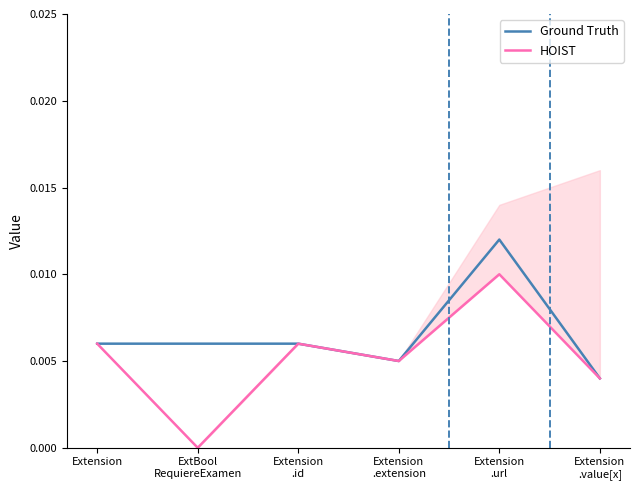

Rank the series at Extension
.extension from lowest to highest value.

Ground Truth, HOIST